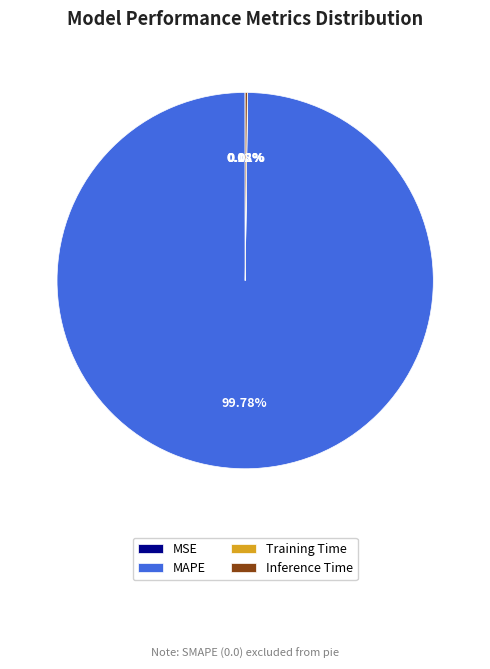

To the nearest percent, what is the average slice percentage?

25%